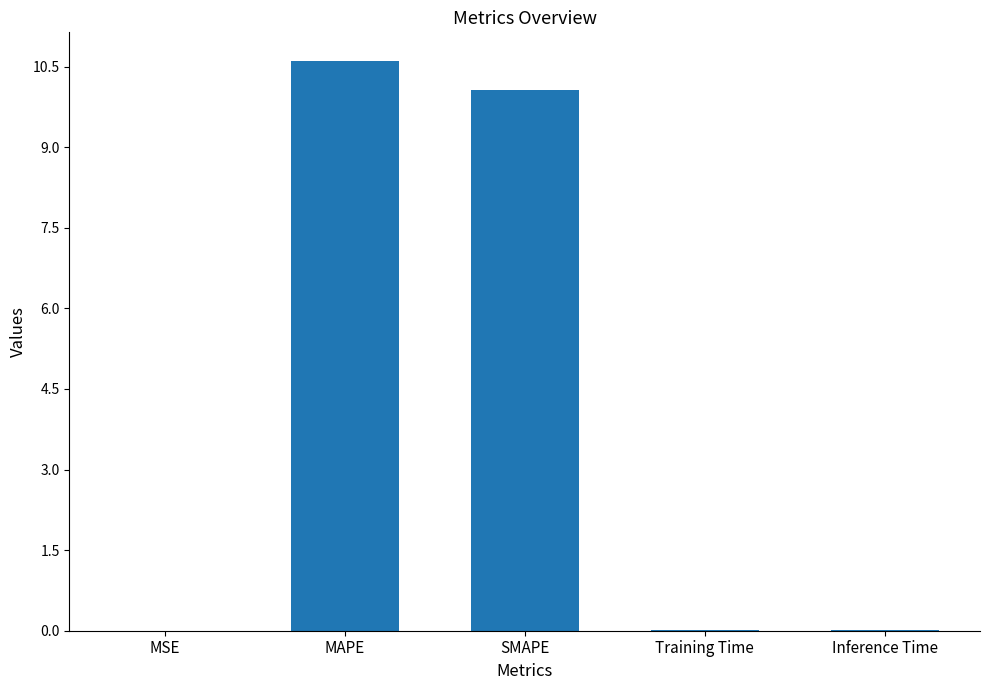

Which has a higher value, MAPE or MSE?

MAPE